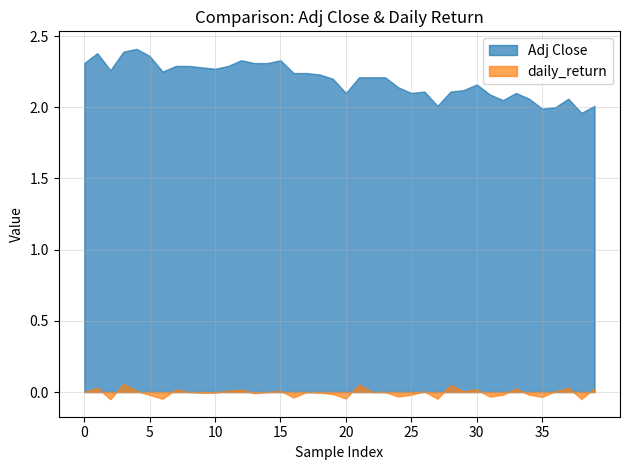

How many distinct data groups are displayed?

2